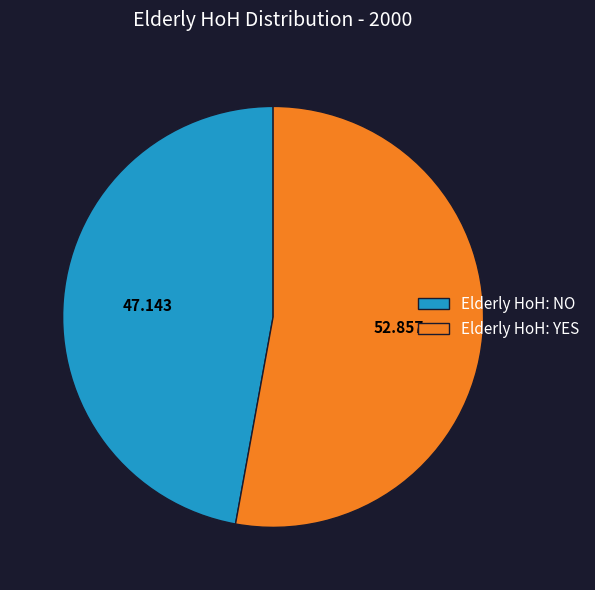

Combined, do Elderly HoH: YES and Elderly HoH: NO account for over 50%?

Yes